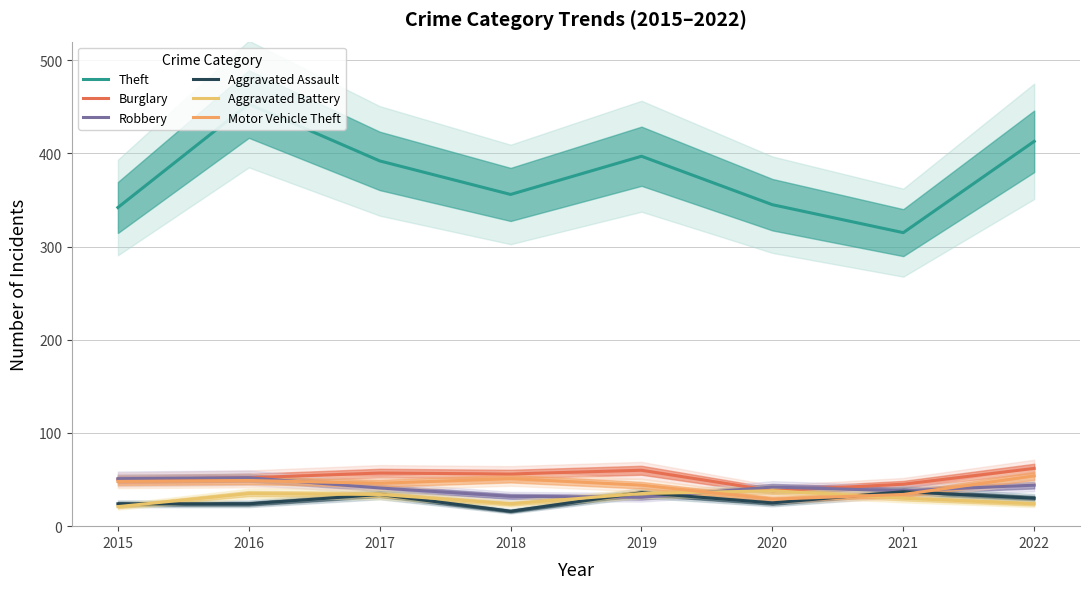

Is the value of Theft at 2021 greater than the value of Robbery at 2015?

Yes